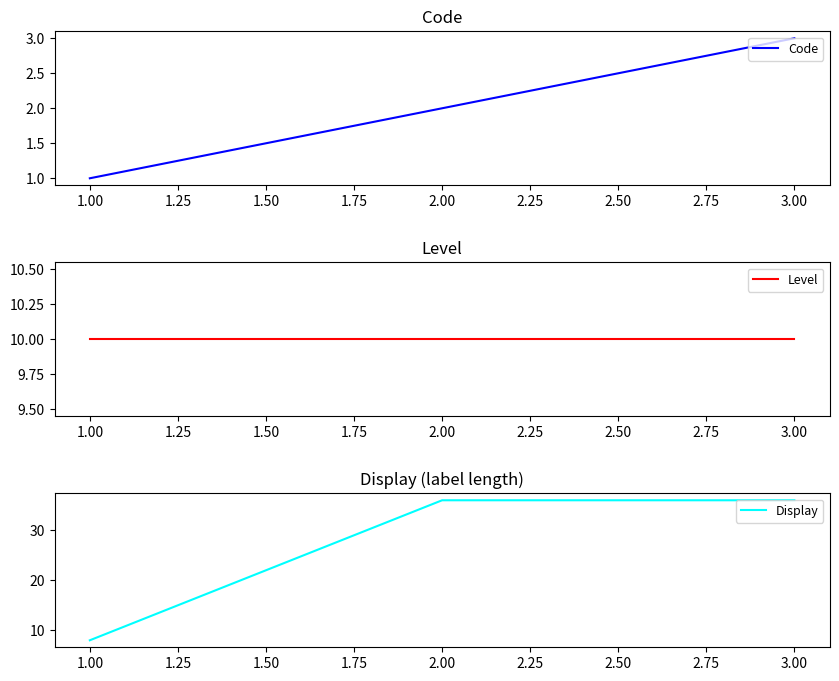

Does the chart display data point markers on the line(s)?

No